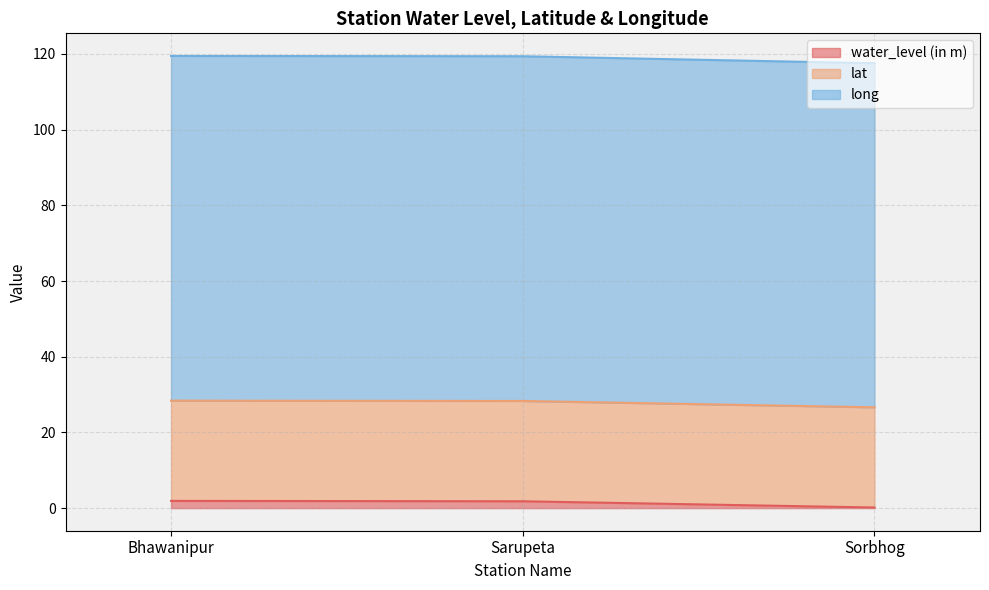

Where is long nearest to the value 118?

Sorbhog